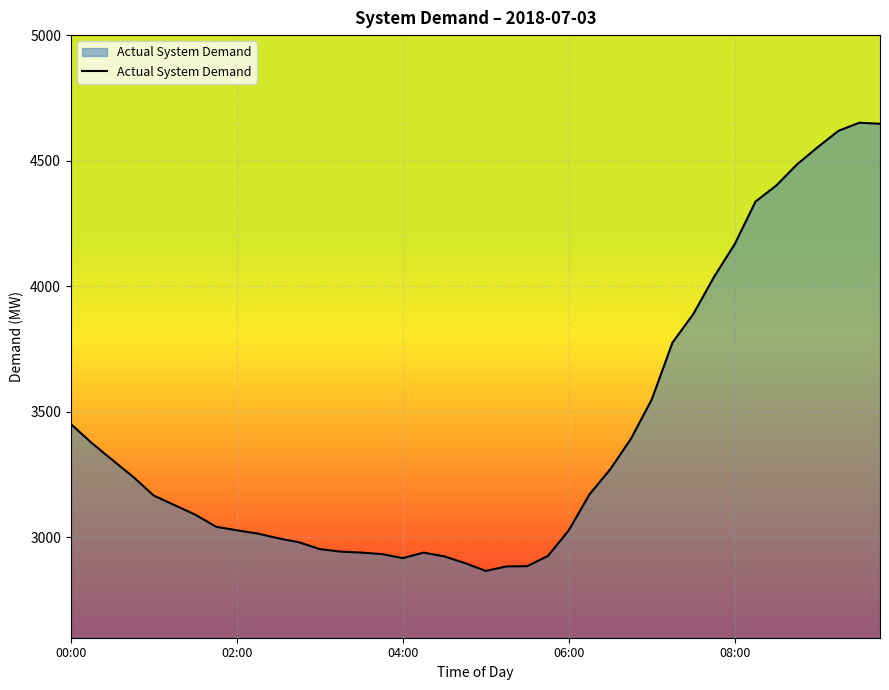

How many series are shown in this chart?

1